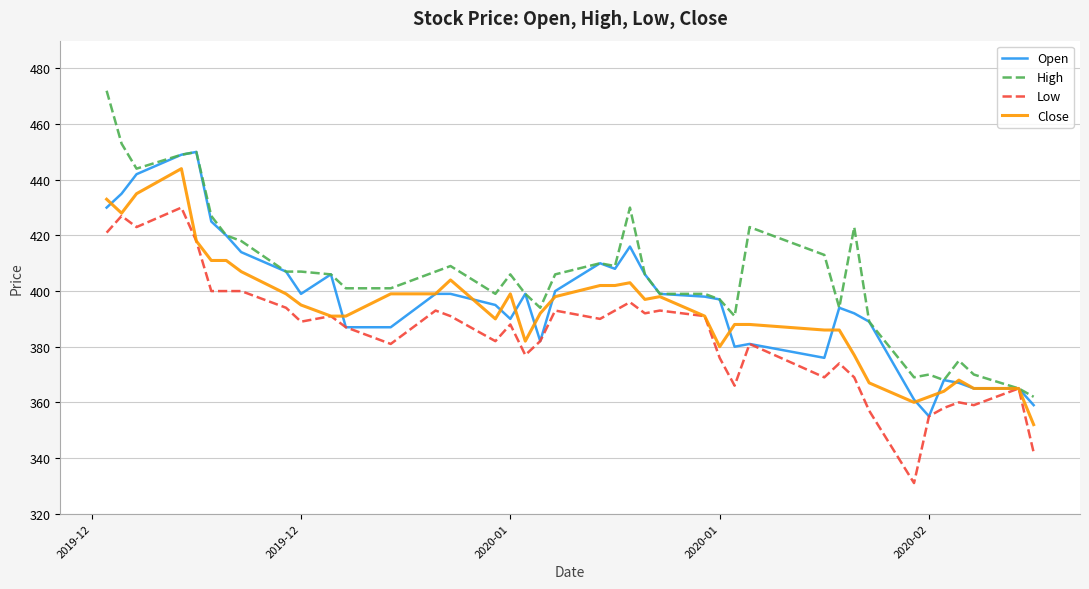

What is the sum of all Open values?

15901